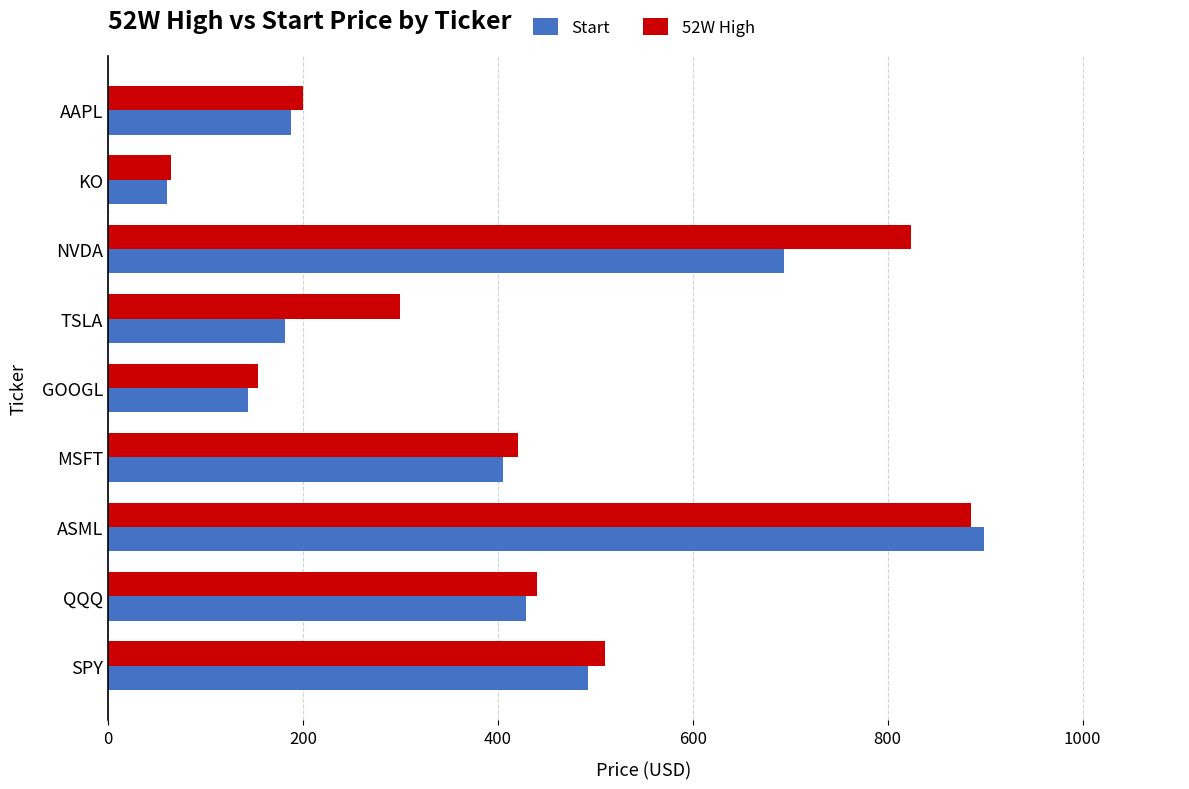

How many values in the Start series are below 405?

4